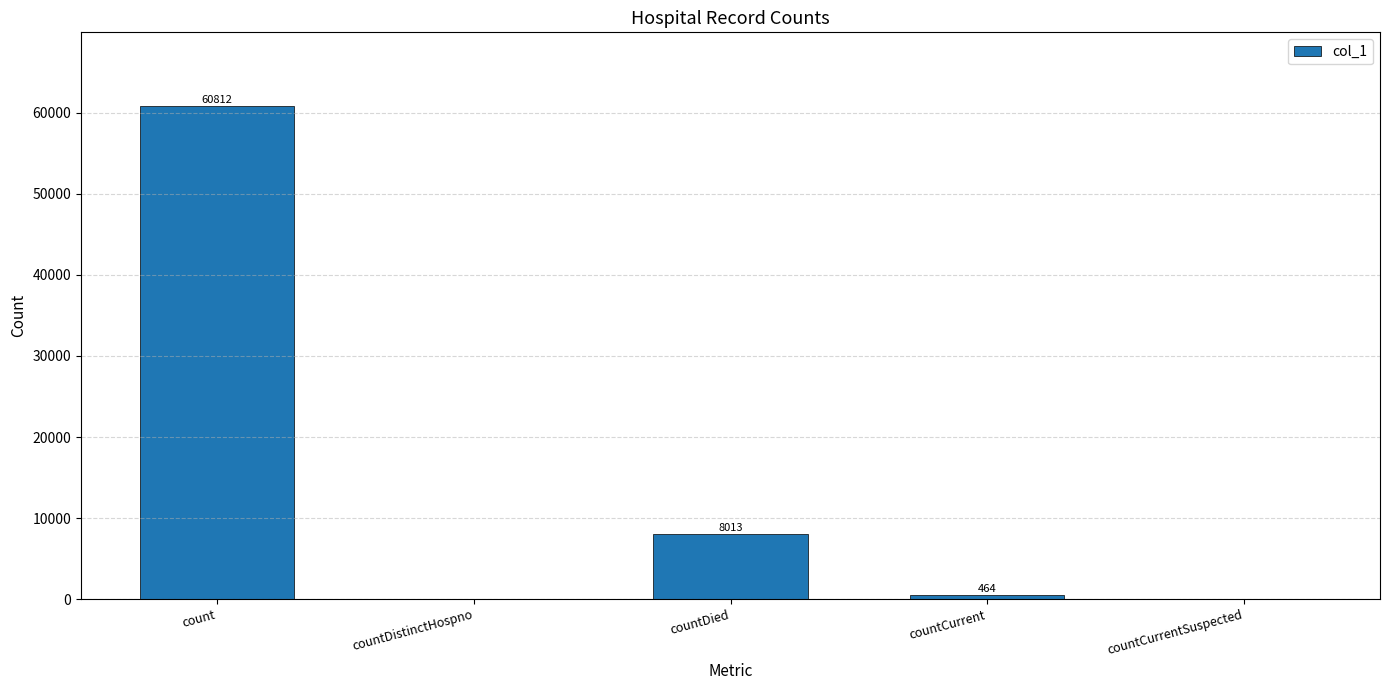

What is the sum of all values?

69289